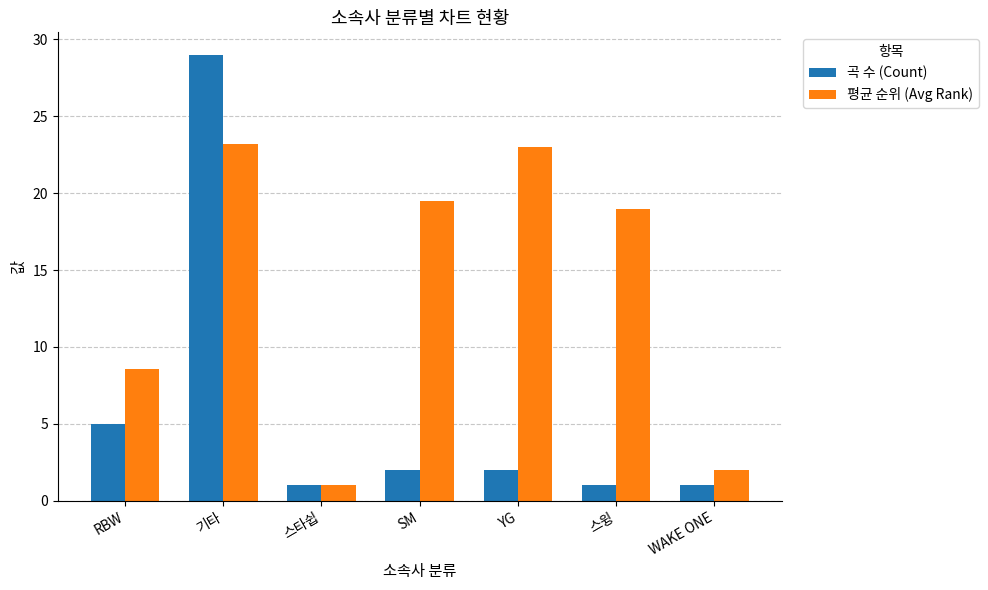

Rank the series at SM from highest to lowest value.

평균 순위 (Avg Rank), 곡 수 (Count)